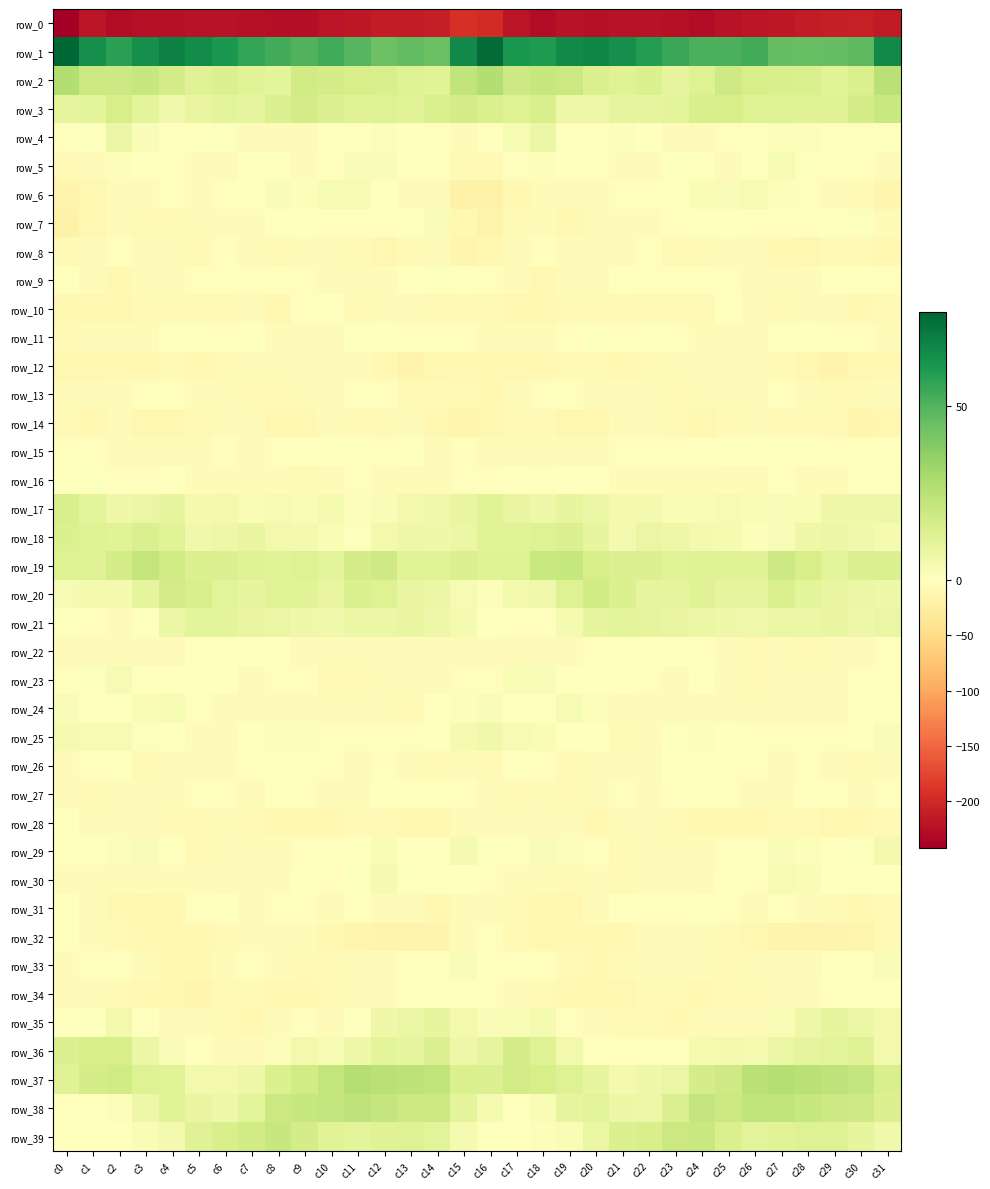

What is the difference between the highest and lowest values at c3?

288.1